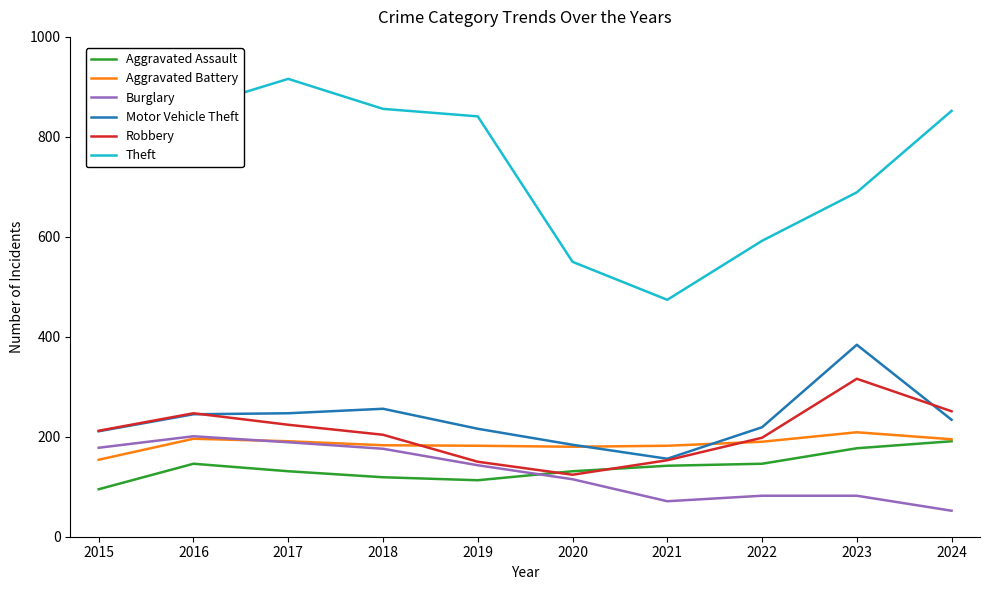

At how many categories does at least one series exceed 313?

10